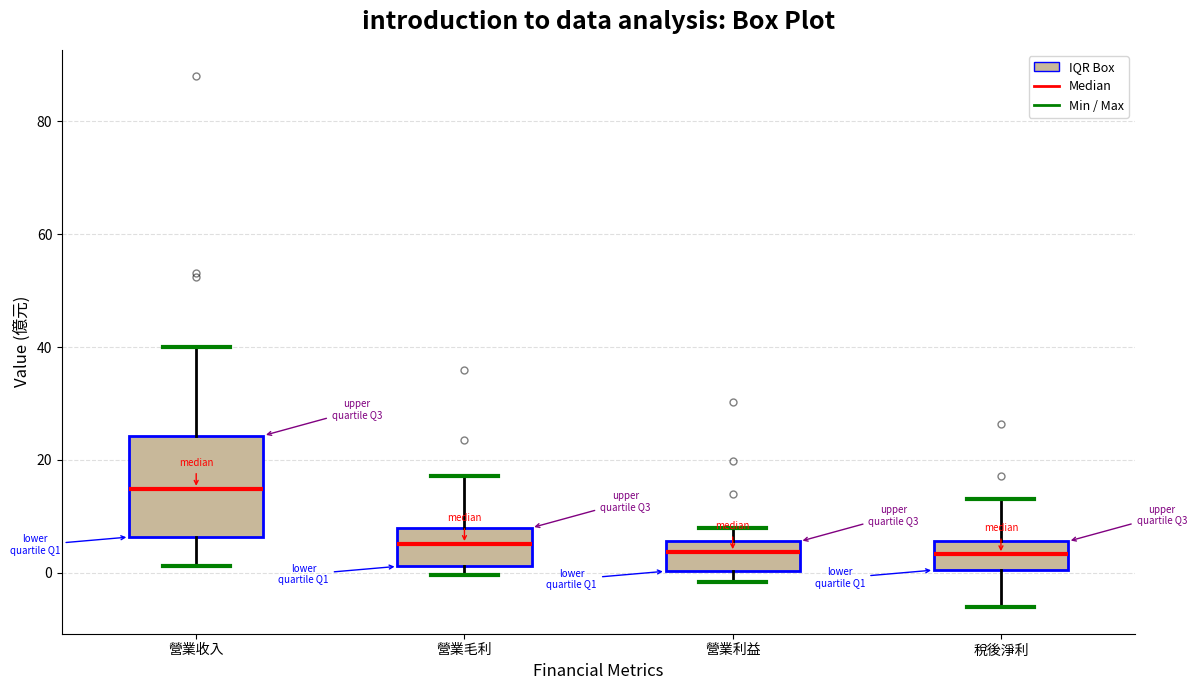

Reading left to right, transcribe this box plot: for each box, give where its median line is, the range the box spans, and where its two whiskers end, as read against the y-axis. The values are not printed on the chart, so give them approximately, as read against the axis.

營業收入: median 14, box 6 to 24, whiskers 2 to 40
營業毛利: median 6, box 2 to 8, whiskers 0 to 18
營業利益: median 4, box 0 to 6, whiskers -2 to 8
稅後淨利: median 4, box 0 to 6, whiskers -6 to 14